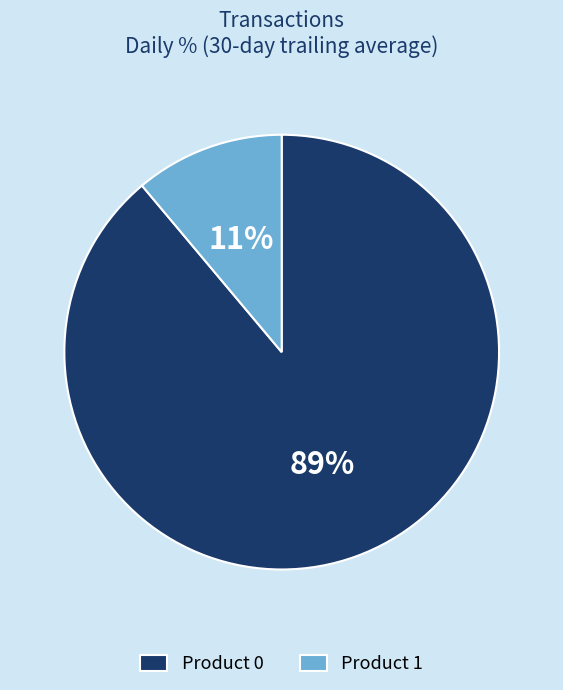

To the nearest percent, what percentage of the pie is Product 1?

11%